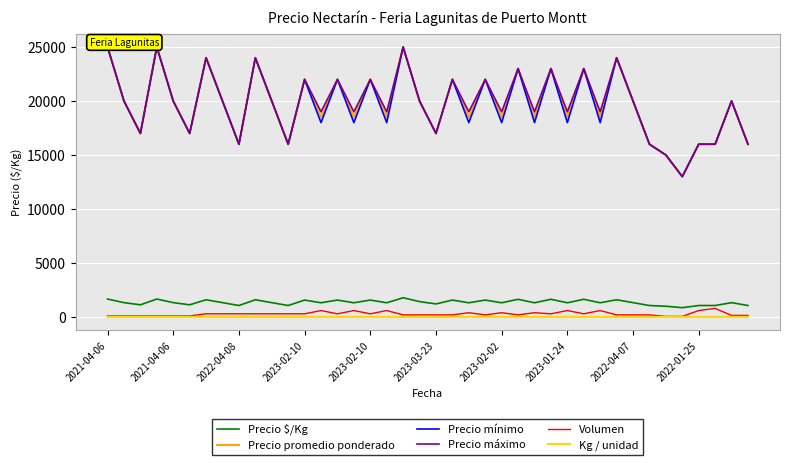

At which label is Precio mínimo closest to 19000?

2021-04-06